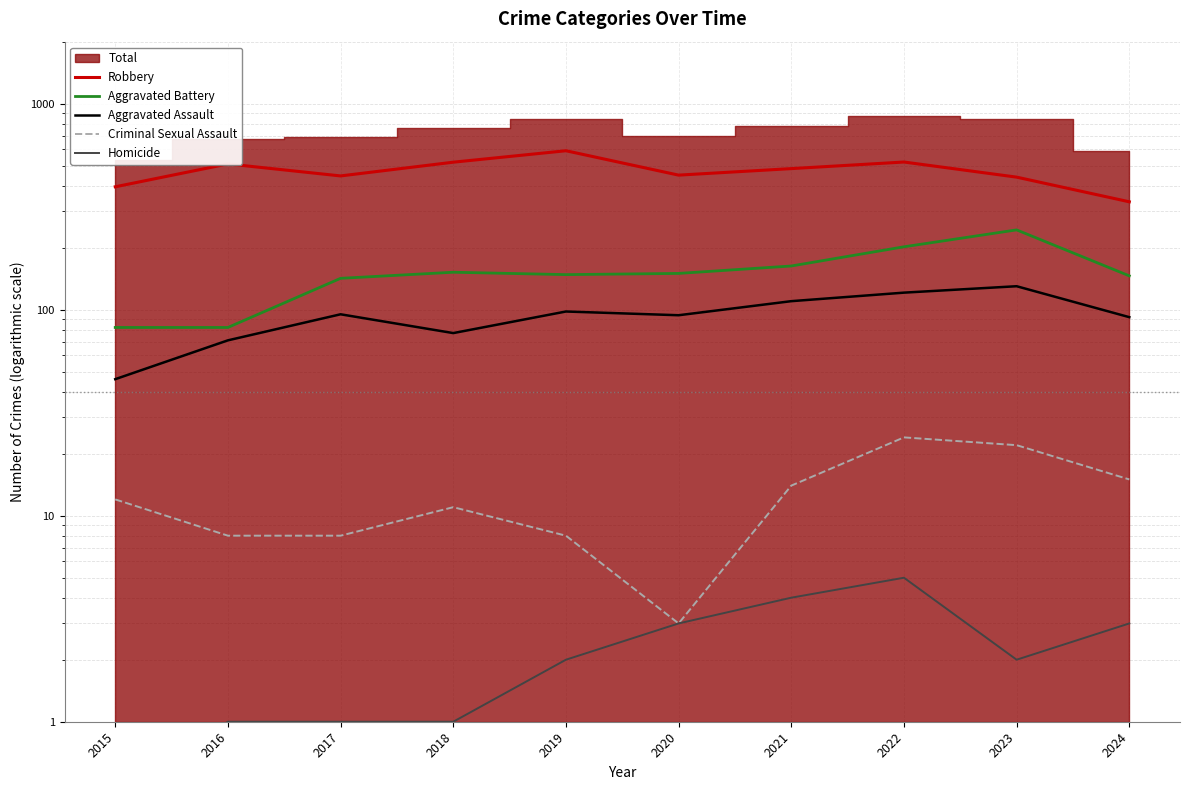

True or false: Aggravated Assault has more than 1 interior local peaks.

True